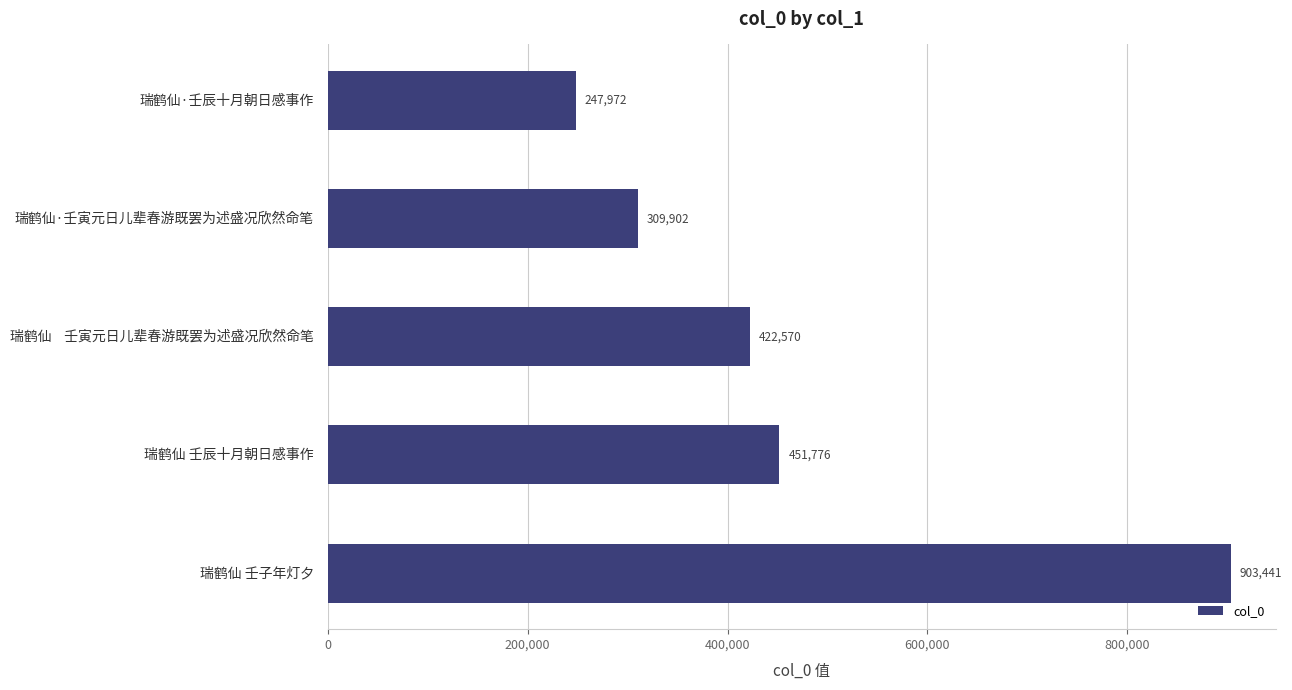

Reading top to bottom, transcribe all the data shown in this chart.

247972	309902	422570	451776	903441